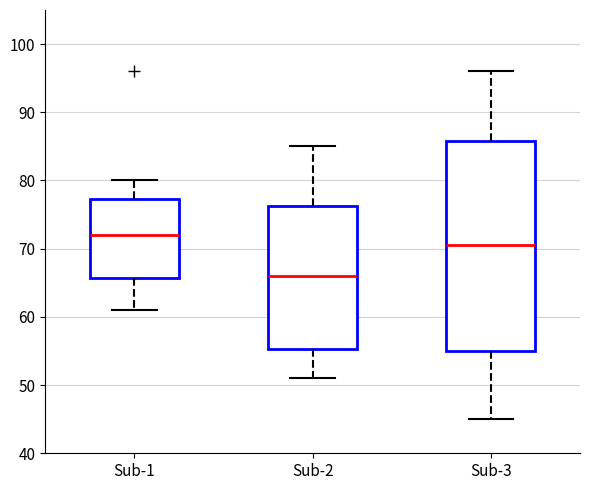

Which box is the tallest, from its lower edge to its upper edge?

Sub-3